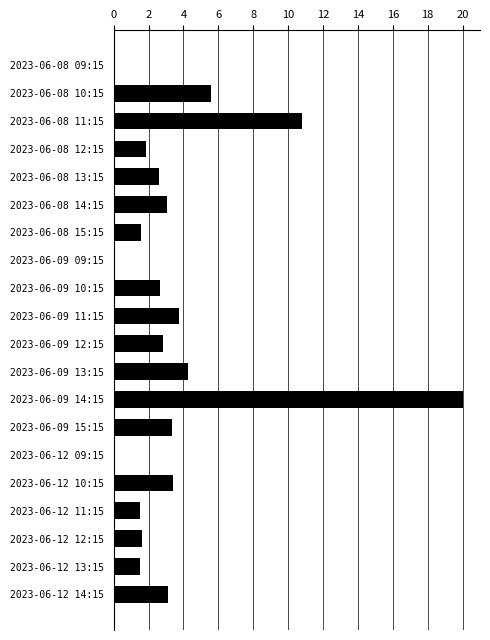

At which label is the value closest to 10?

2023-06-08 11:15